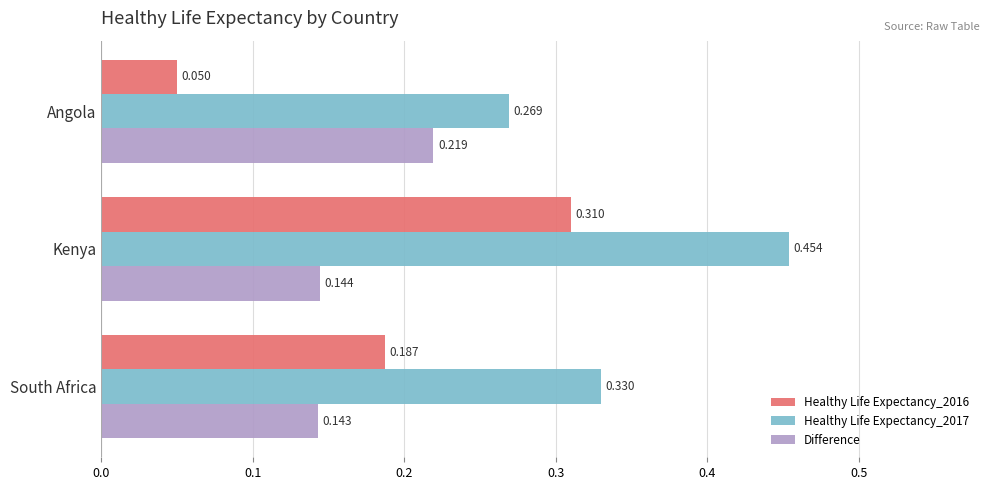

Is the value of Difference at South Africa greater than the value of Healthy Life Expectancy_2017 at Angola?

No